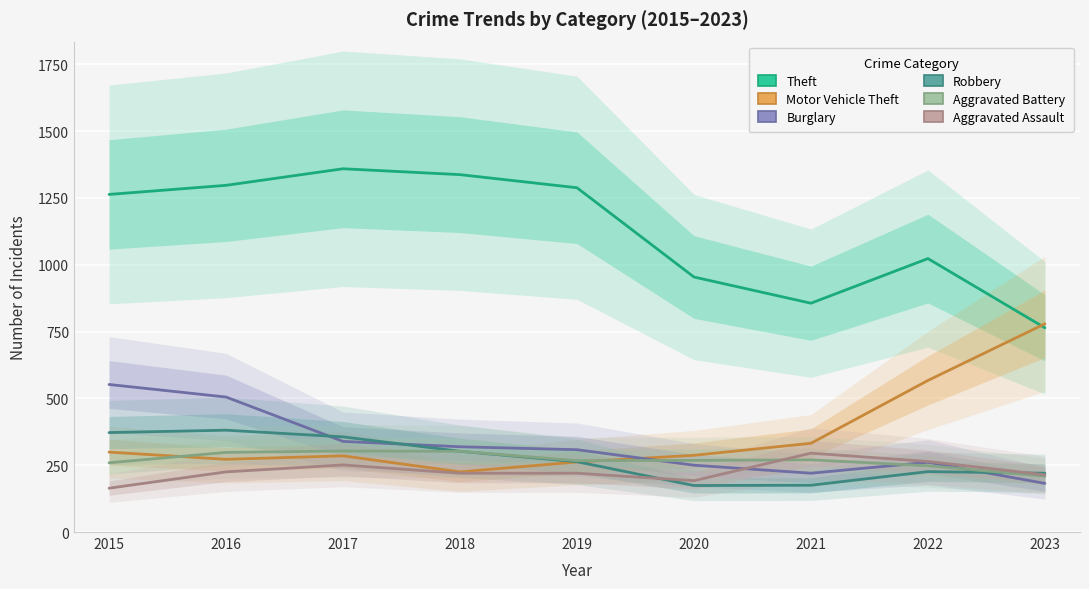

Which category has the highest value across all series?

2017